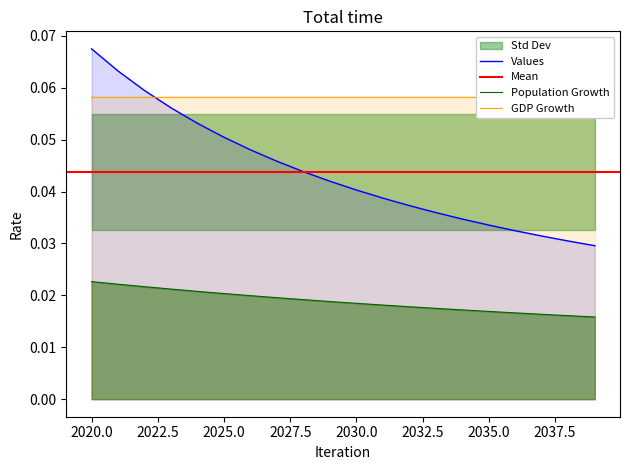

Where is gdp_growth nearest to the value 0?

2025